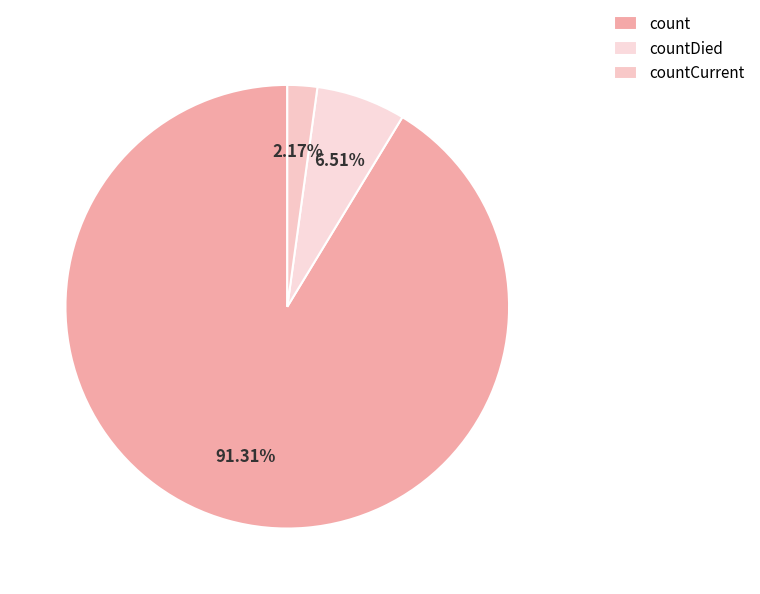

What is the largest slice in the pie chart?

count